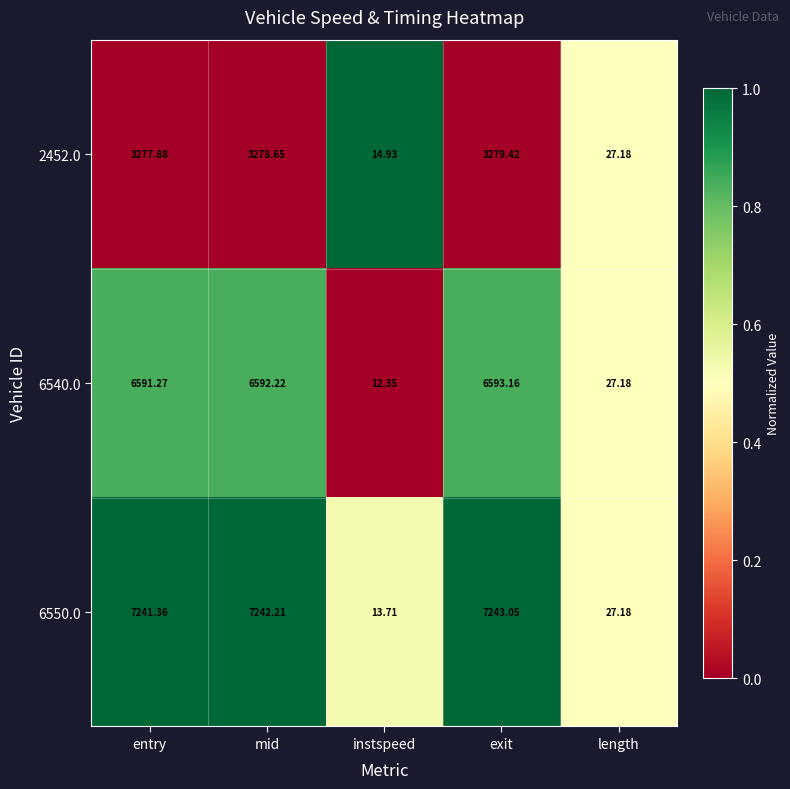

At which category is the sum across all series the highest?

exit